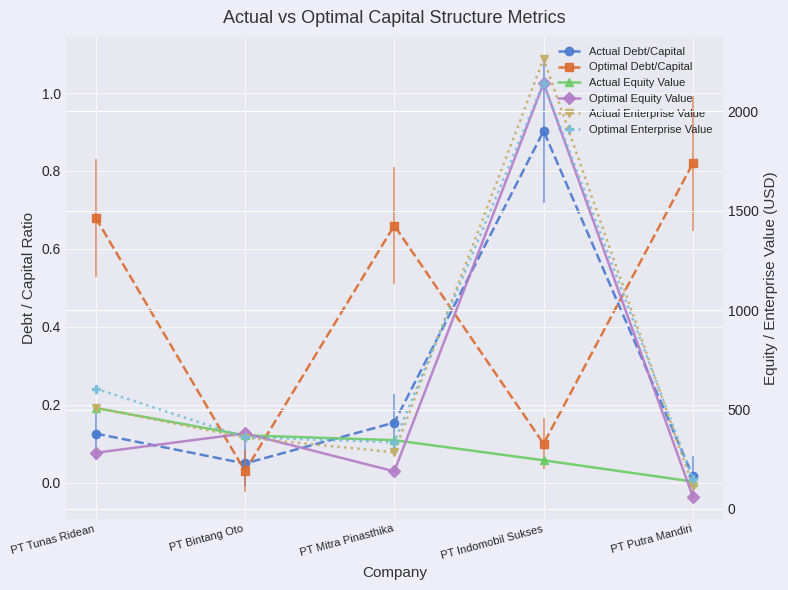

What is the difference between the Optimal Enterprise Value values at PT Indomobil Sukses and PT Tunas Ridean?

1537.2